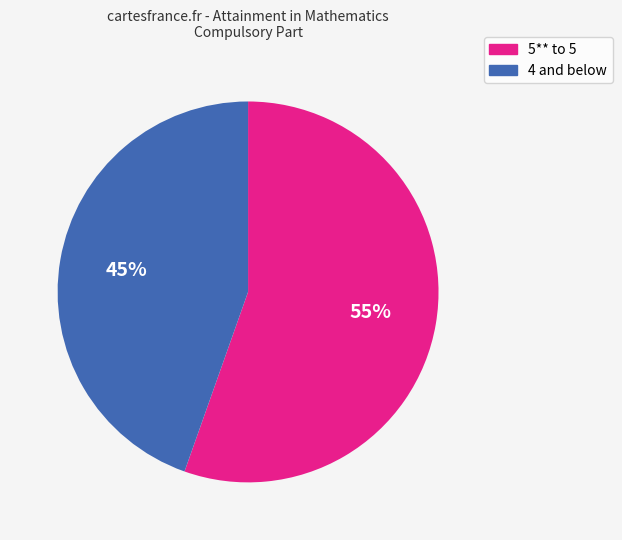

Is there any slice that represents more than half of the pie?

Yes